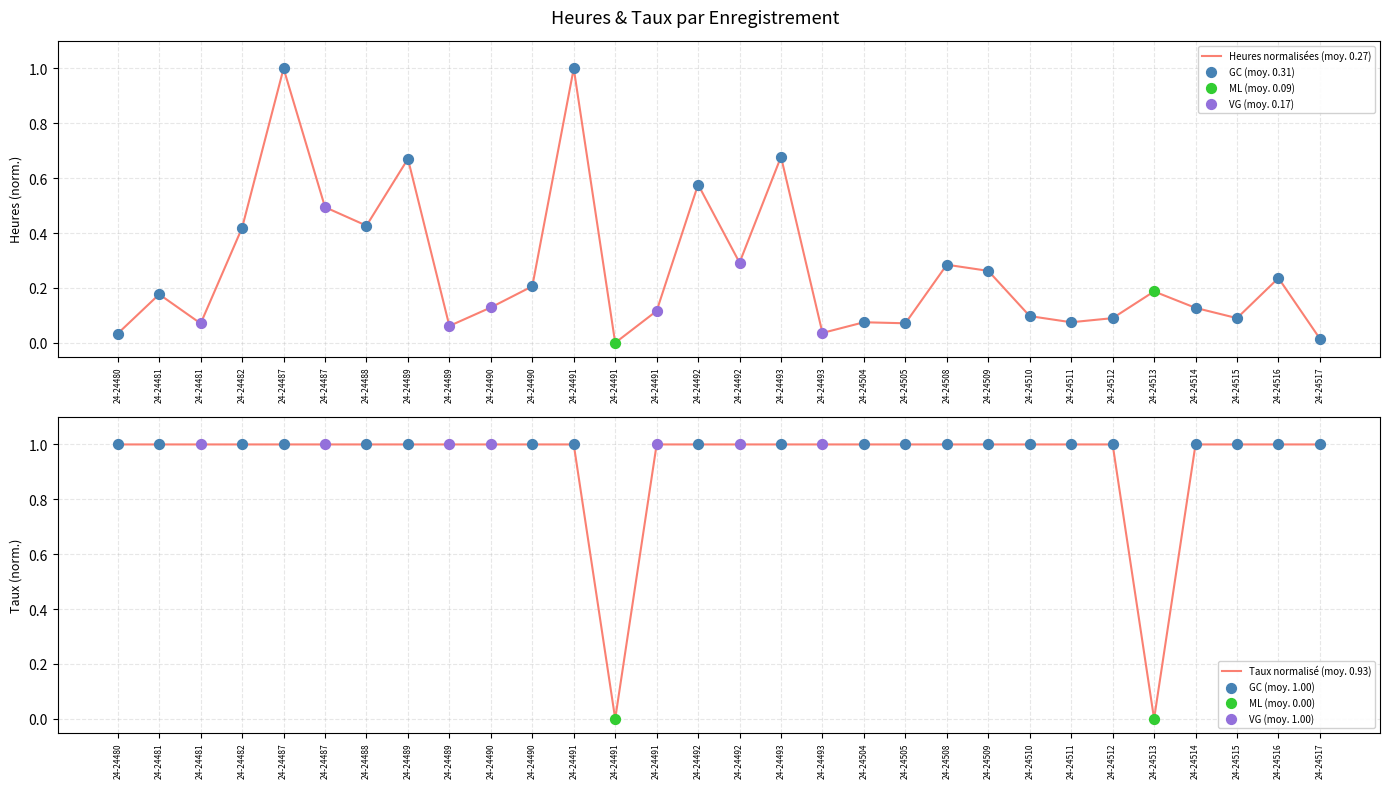

At how many categories does at least one series exceed 0?

29